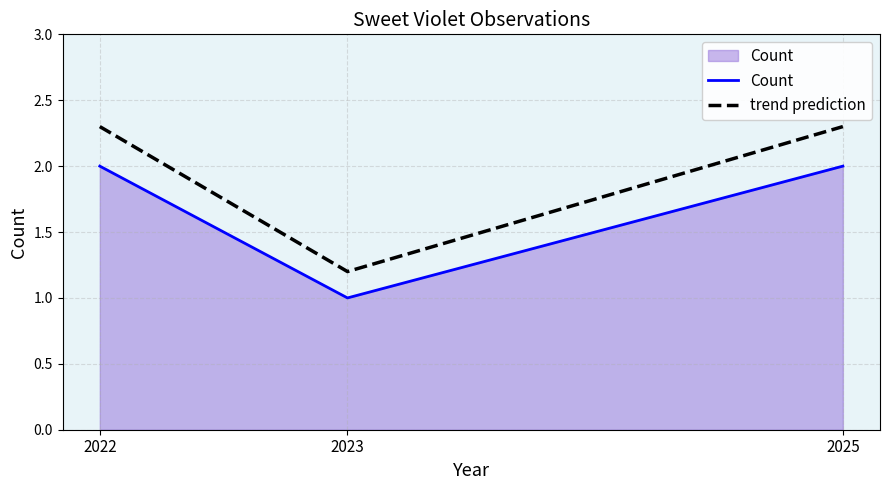

Reading left to right, list all the values displayed in this chart.

2	1	2